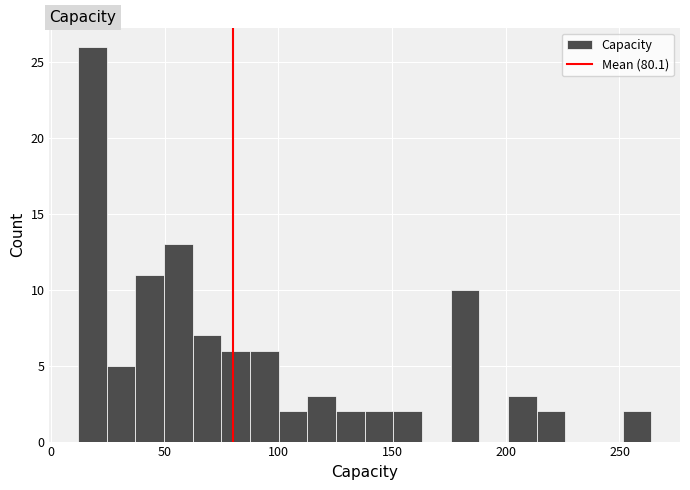

Around what value on the x-axis is the tallest bar? Give the approximate position of its centre, as read against the axis.

20